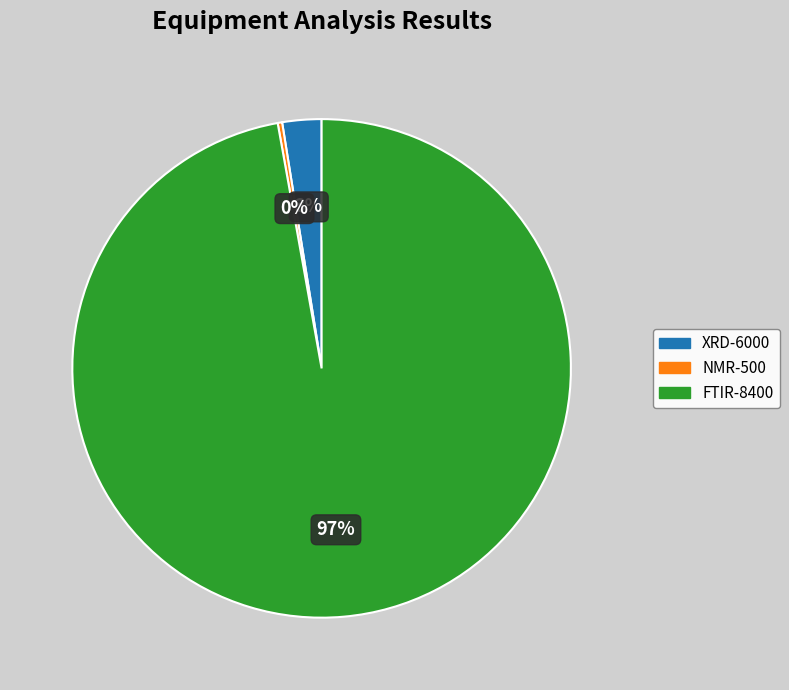

True or false: NMR-500 accounts for 6% of the total.

False